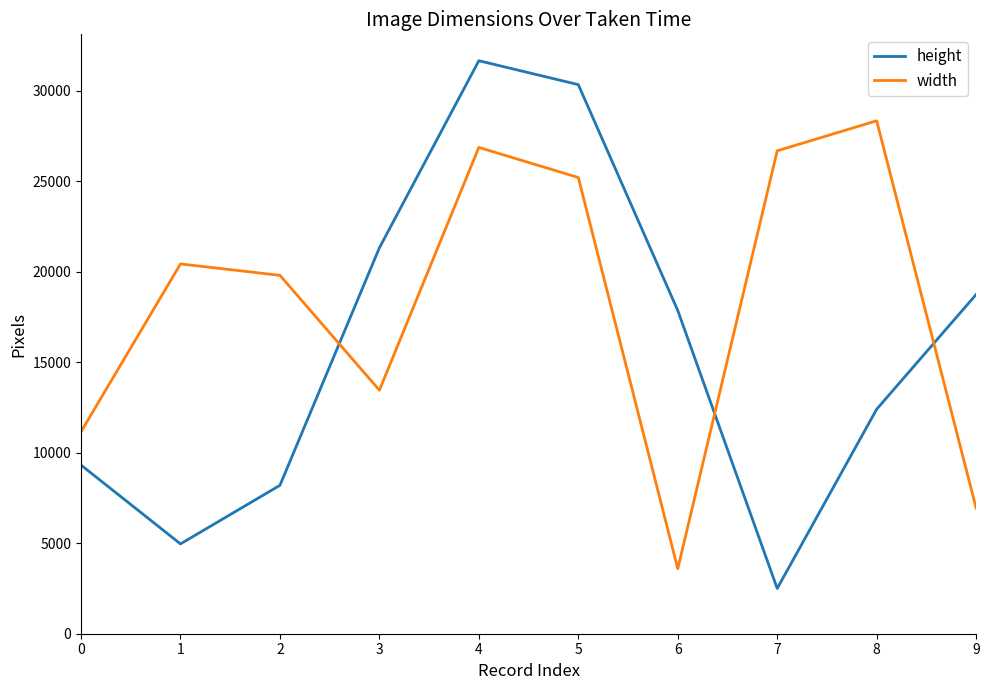

Reading left to right, list all the values displayed in this chart.

height: 9317	4963	8199	21320	31658	30337	17858	2500	12404	18742
width: 11161	20431	19800	13454	26868	25205	3590	26680	28340	6941